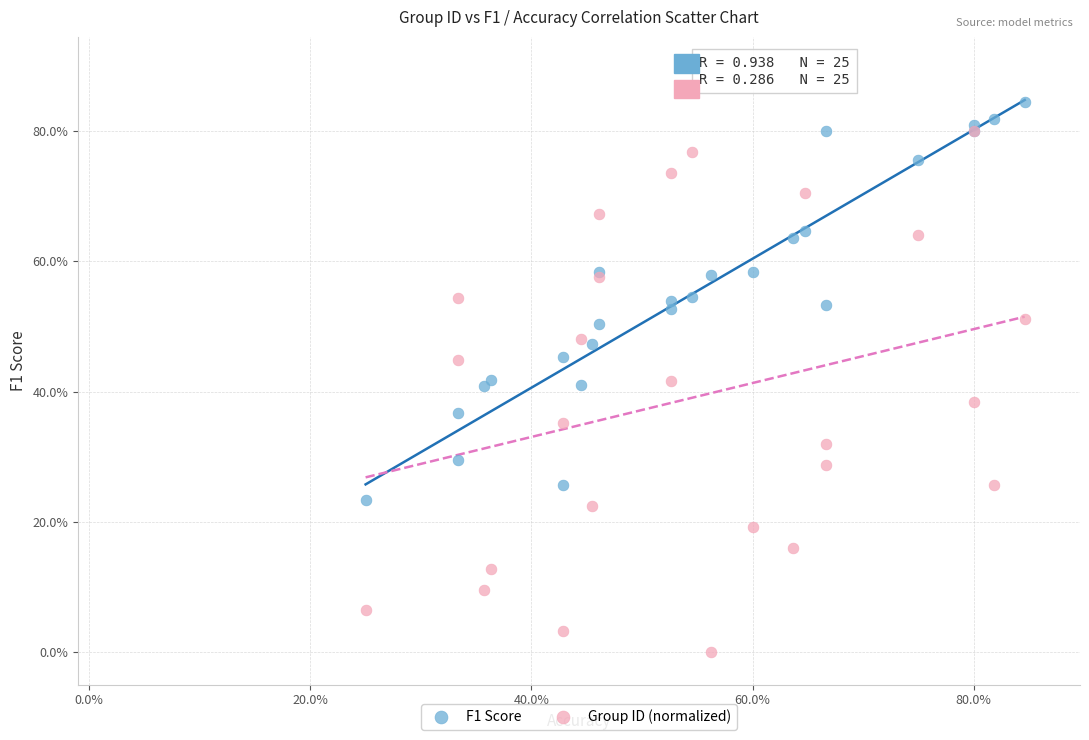

Which series has the widest spread of Y values?

Group ID (normalized)